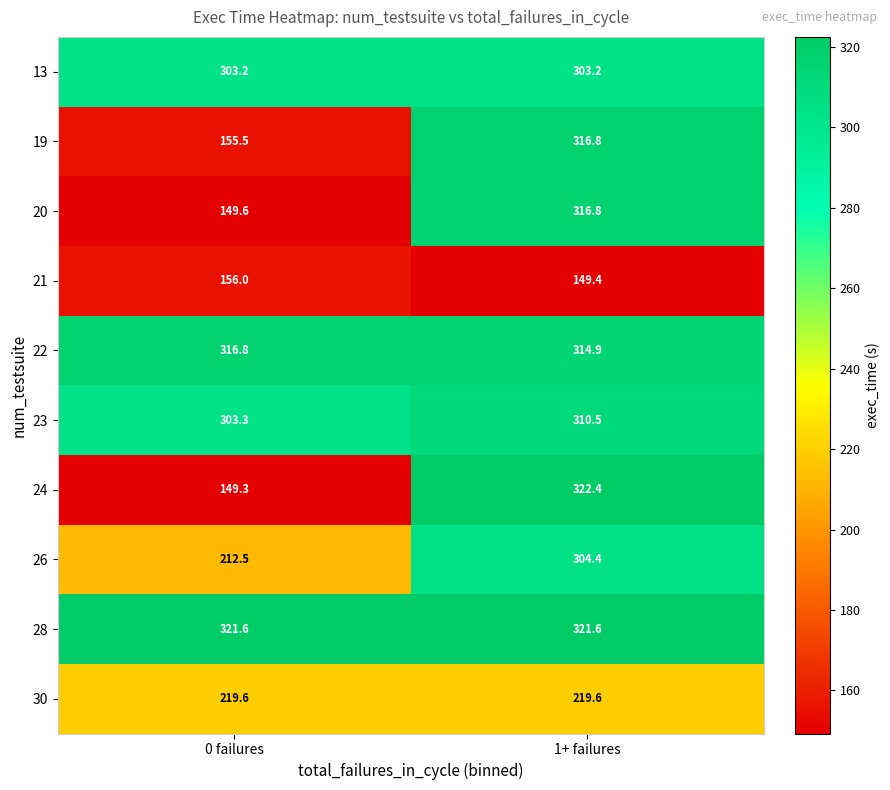

At how many categories does at least one series exceed 282?

2